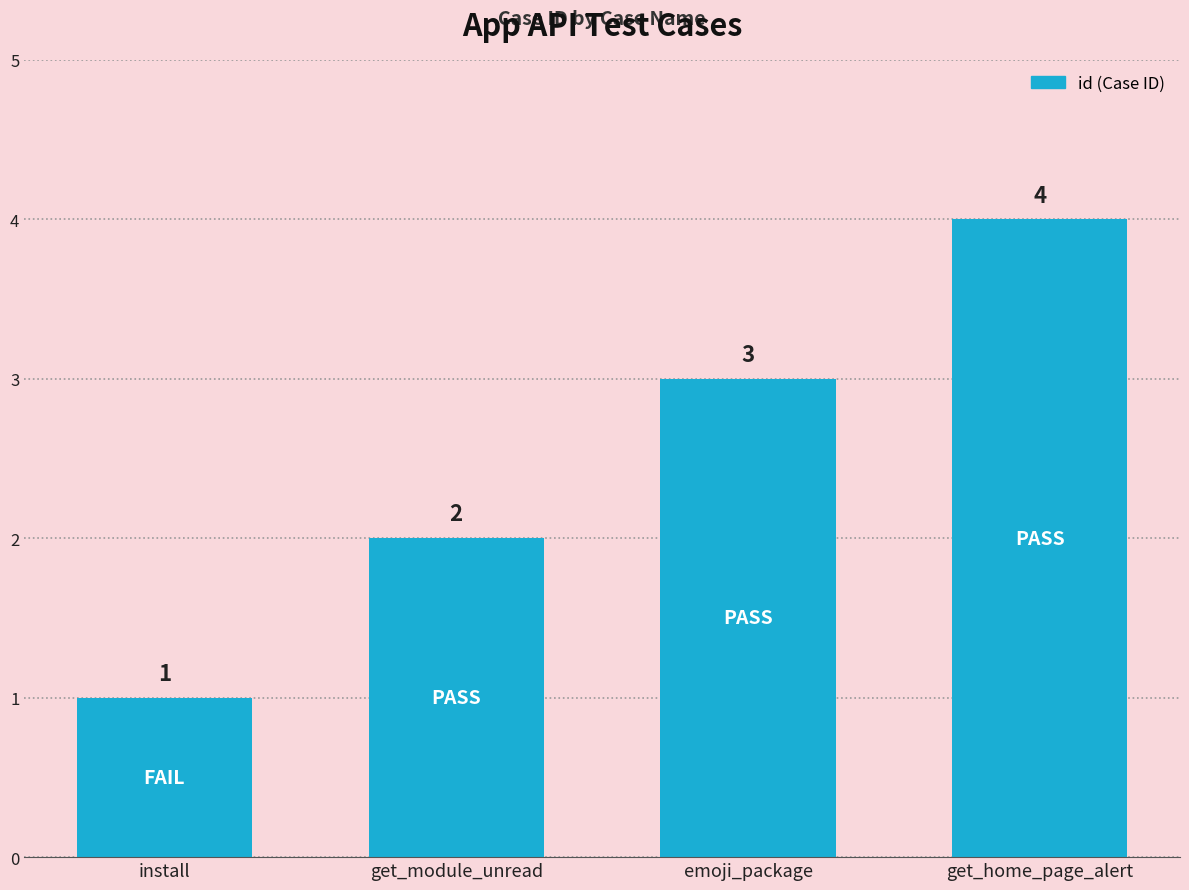

What is the change in value from get_module_unread to get_home_page_alert?

+2